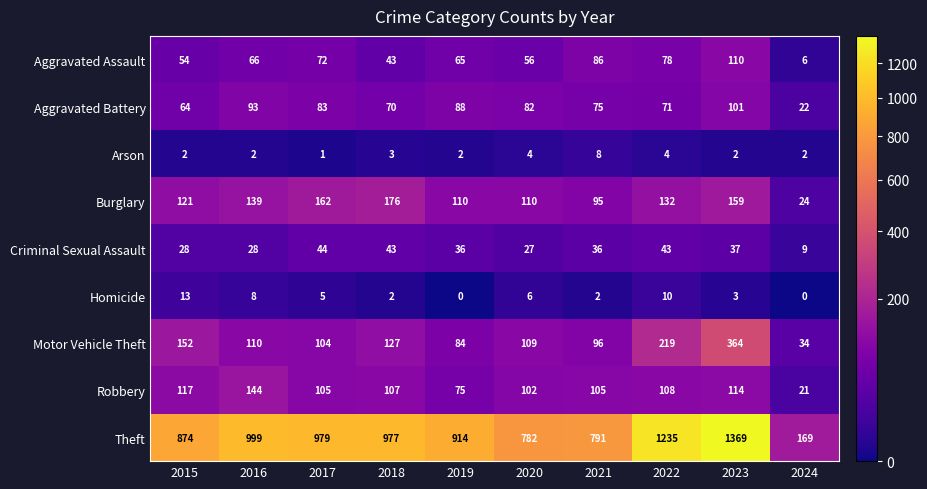

The value of Homicide at 2021 is 2. True or false?

True